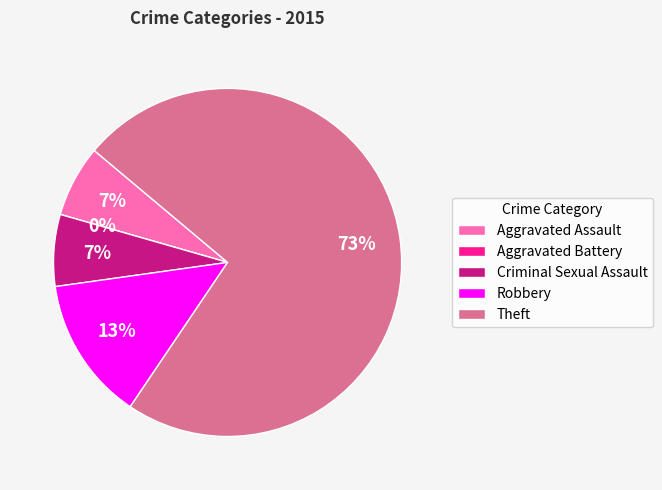

To the nearest percent, what portion does Criminal Sexual Assault represent?

7%